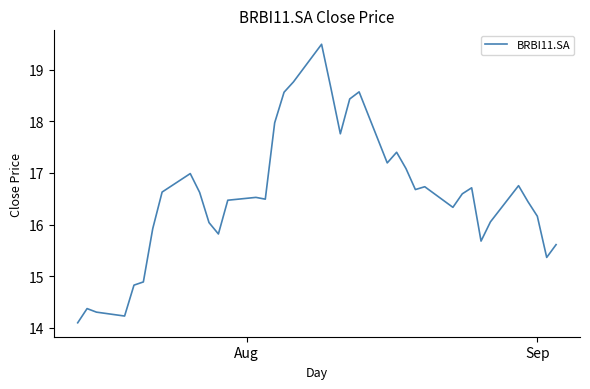

What is the minimum value shown in the chart?

14.1